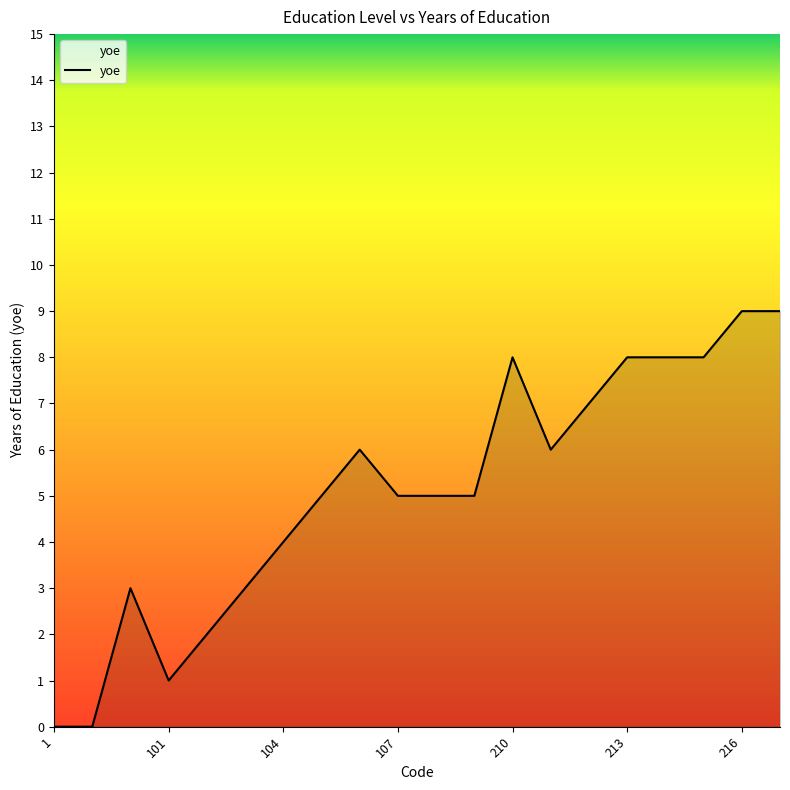

What is the maximum value shown in the chart?

9